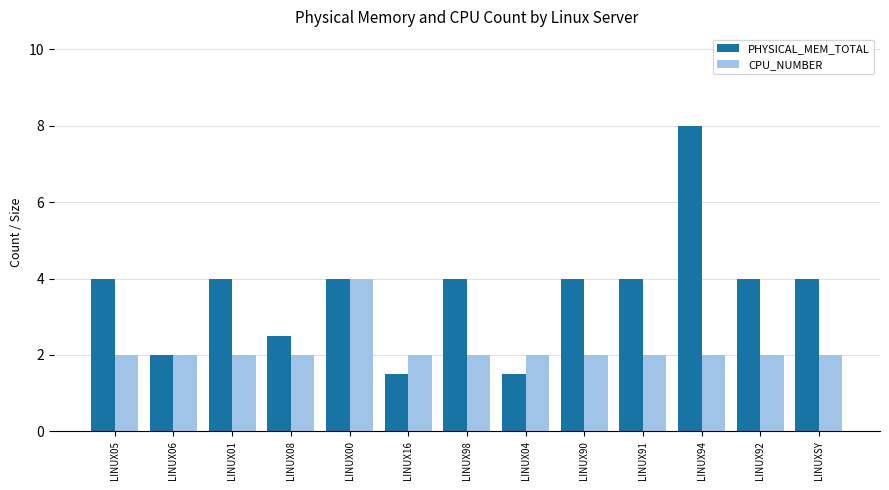

At LINUX98, list the series in order from largest to smallest.

PHYSICAL_MEM_TOTAL, CPU_NUMBER